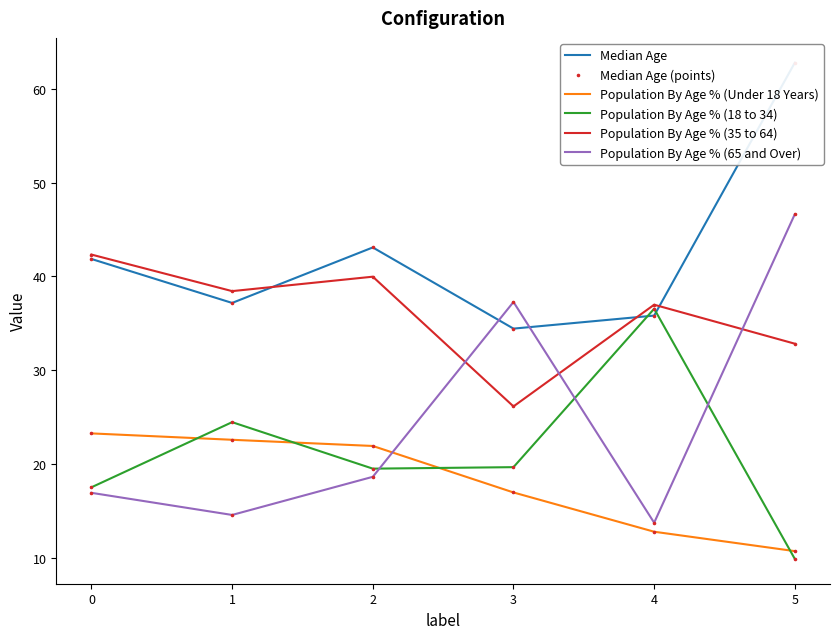

Which series has the largest total across all categories?

Median Age